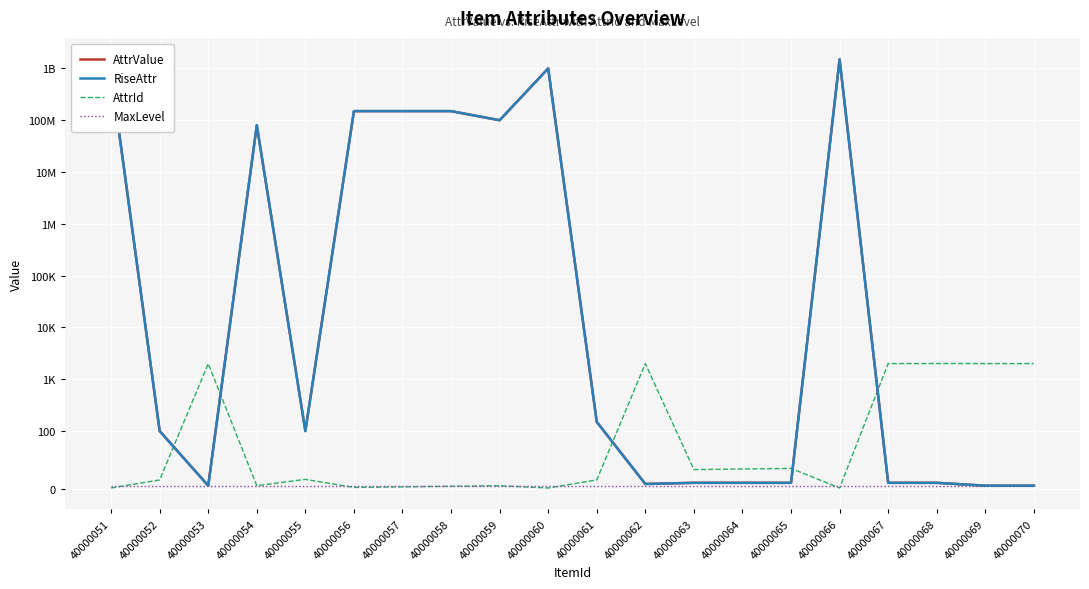

True or false: RiseAttr has a value of 5 at 40000053.

True